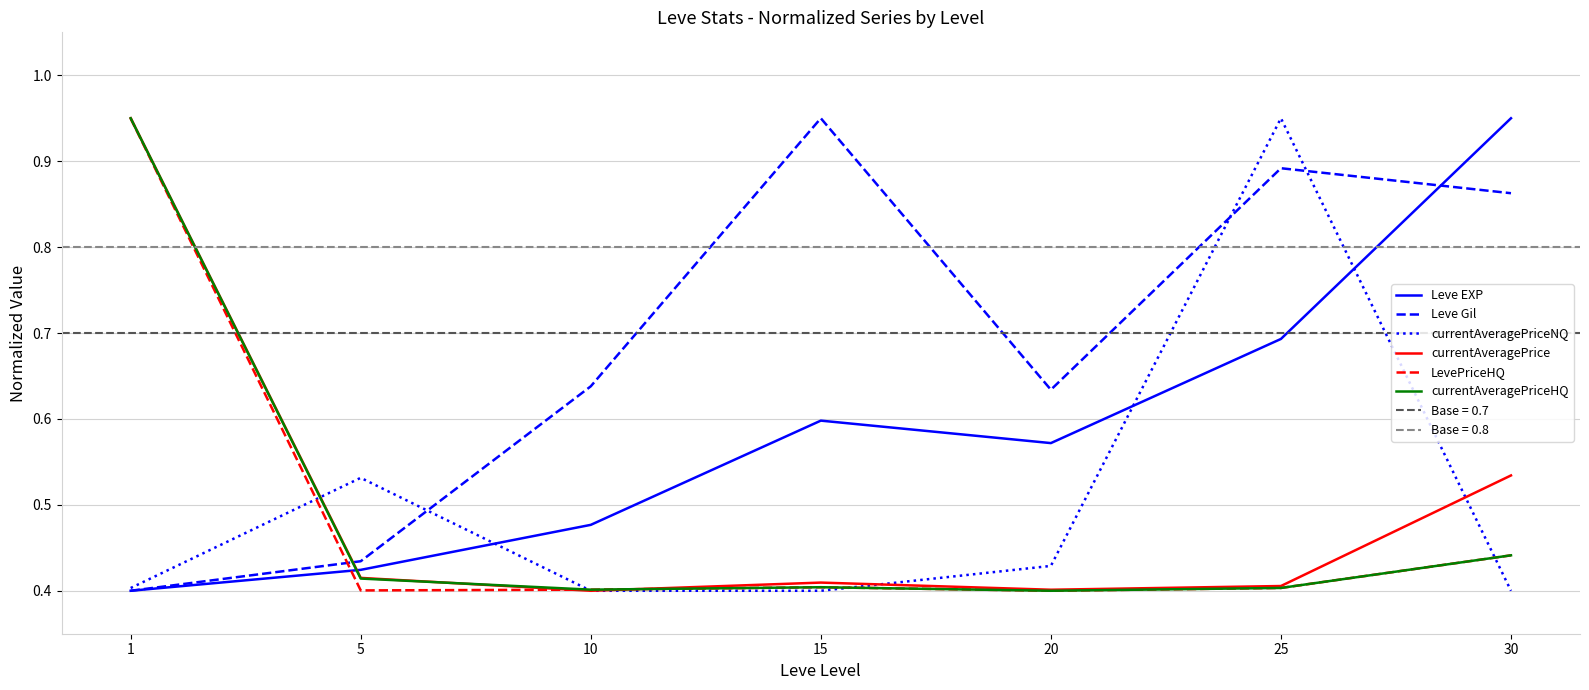

Which series has the widest spread of values?

Leve EXP